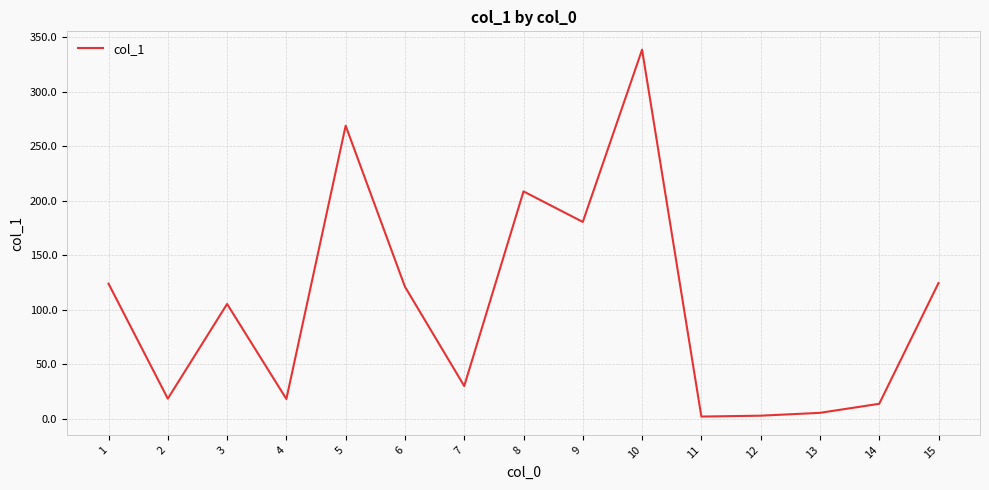

What is the difference between the maximum and second lowest values?

335.5